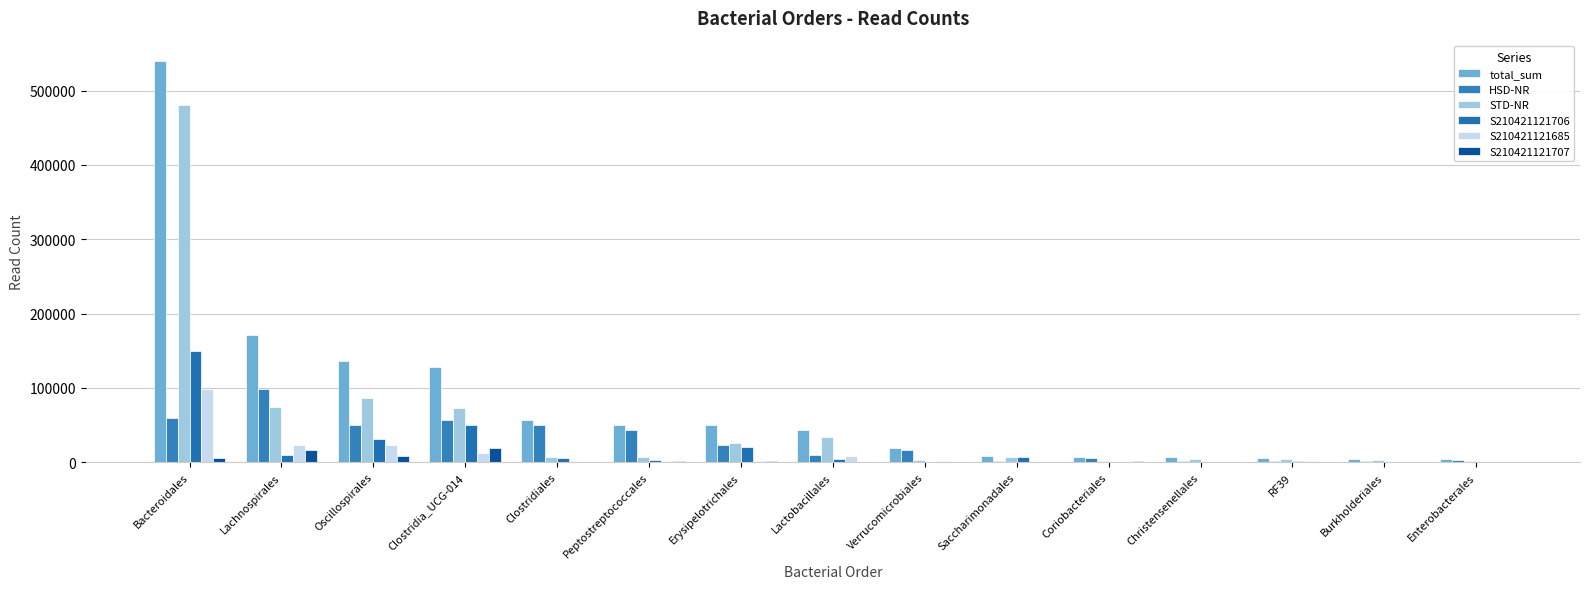

What is the label of the 1st bar from the left?

Bacteroidales